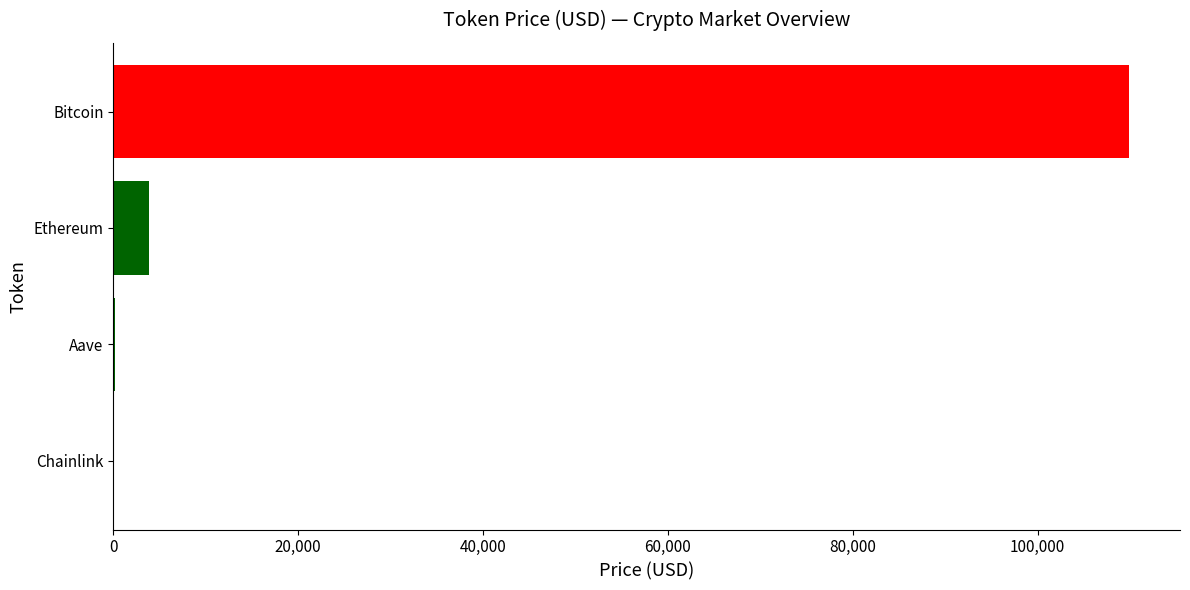

What is the sum of all values?

114032.3